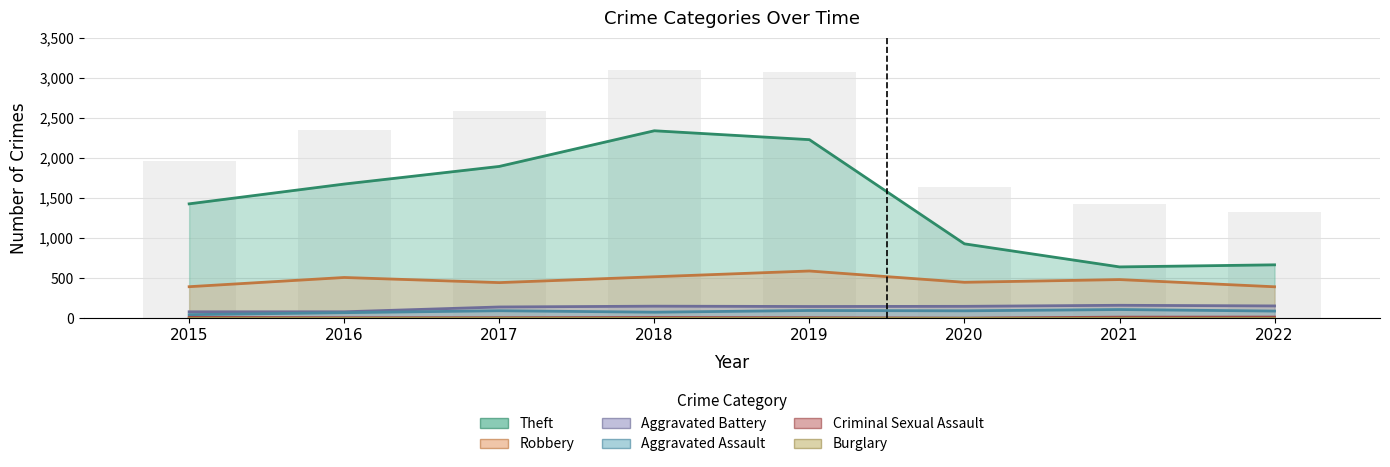

Read the Aggravated Battery value at 2019, to the nearest 10.

150